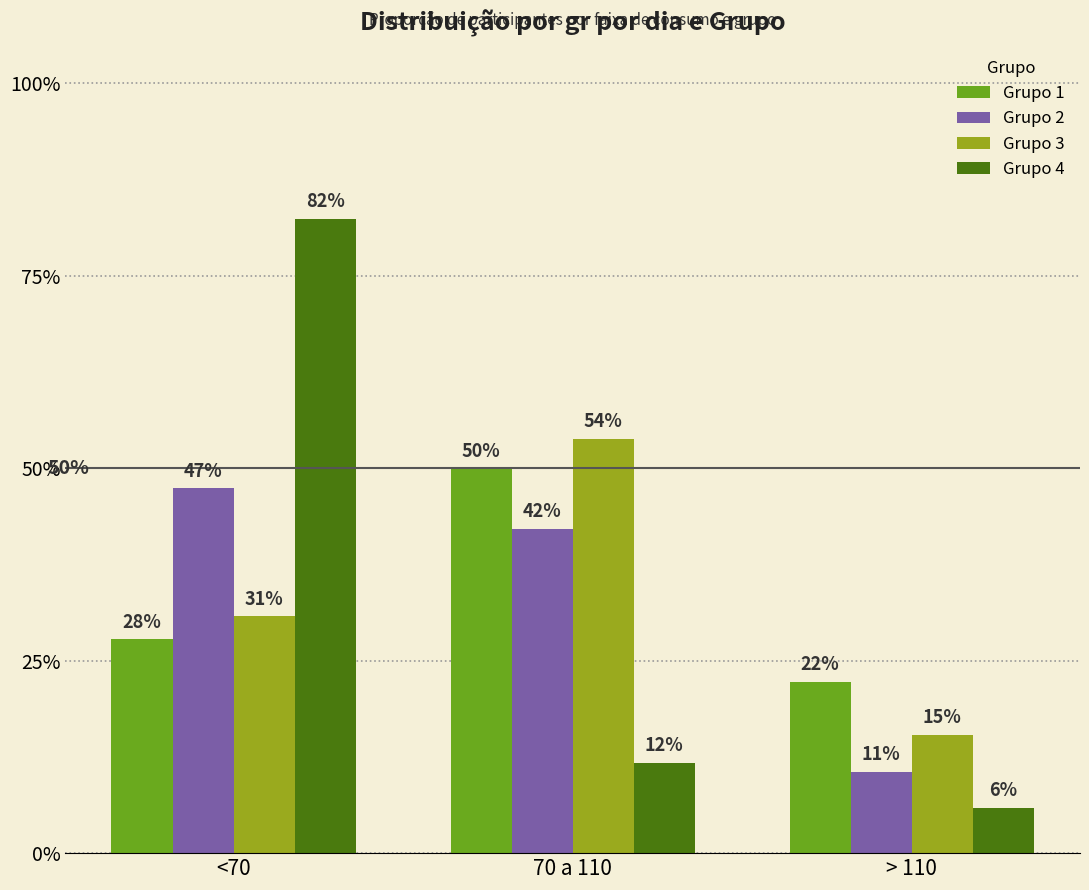

Reading right to left, what are all the values shown in this chart?

Grupo 1: 0.2	0.5	0.3
Grupo 2: 0.1	0.4	0.5
Grupo 3: 0.2	0.5	0.3
Grupo 4: 0.1	0.1	0.8